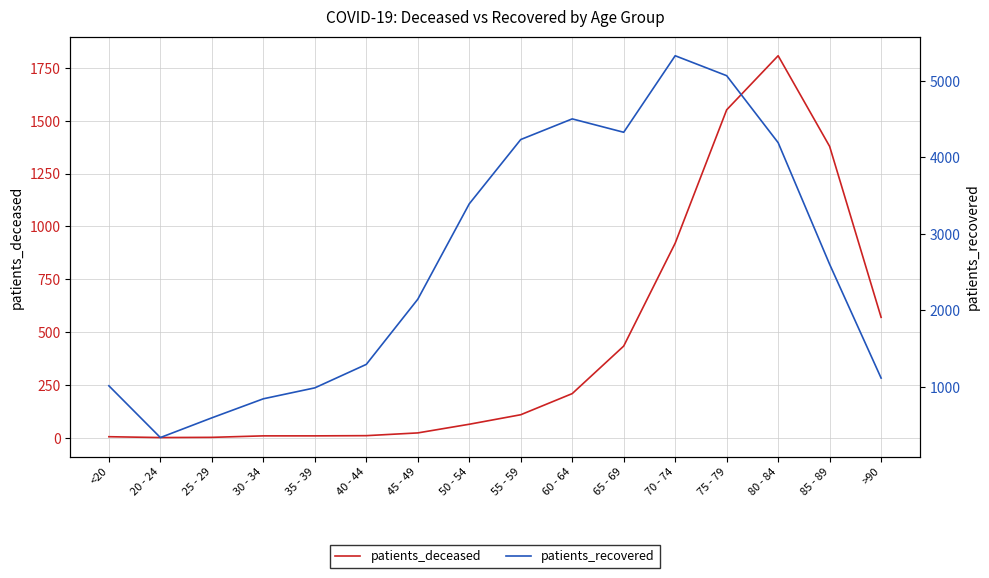

Reading right to left, extract all data points from this chart.

patients_deceased: 570	1379	1808	1552	921	434	209	109	64	23	10	9	9	2	1	5
patients_recovered: 1114	2602	4193	5069	5330	4329	4504	4234	3393	2145	1293	986	843	594	336	1013